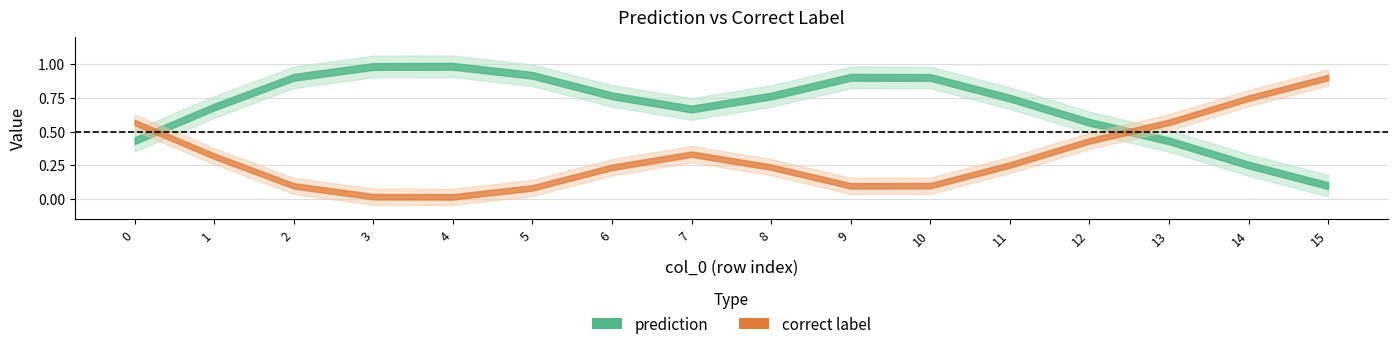

How many distinct data groups are displayed?

2